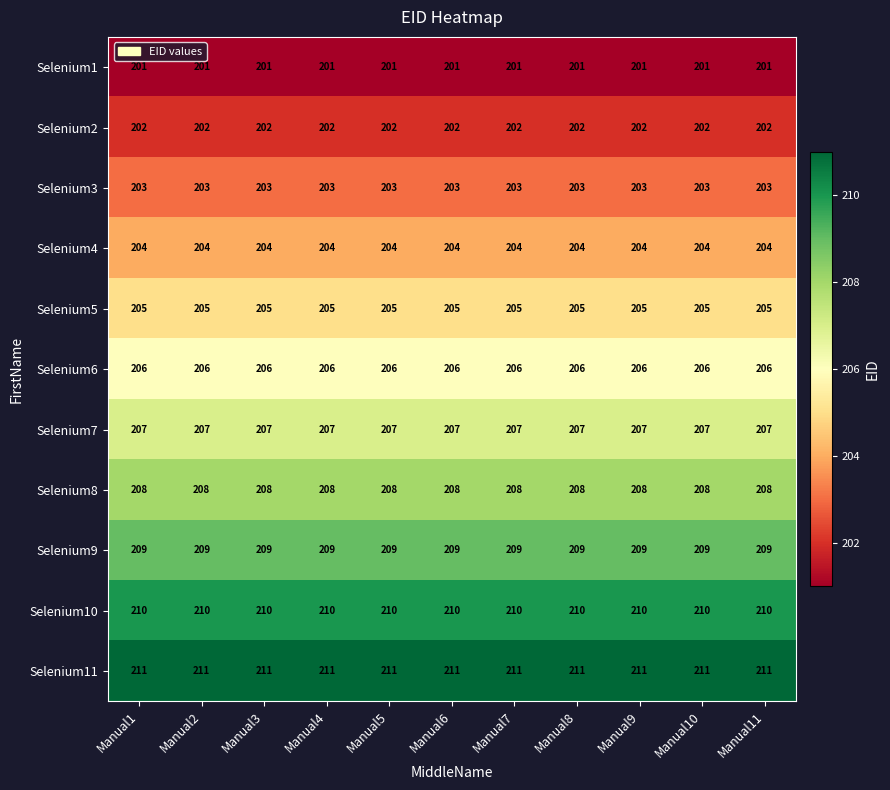

The value of Selenium10 at Manual7 is 210. True or false?

True